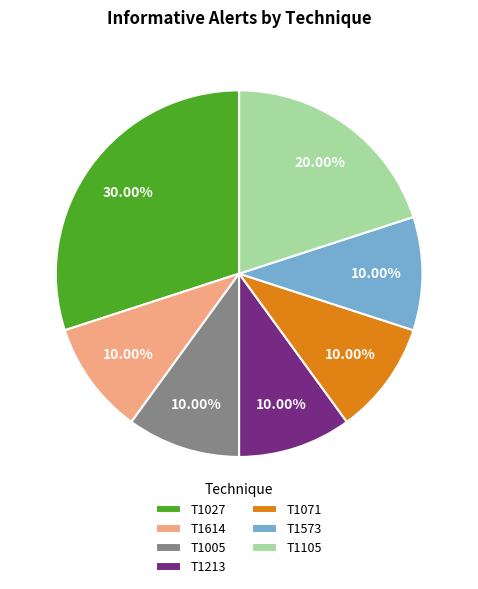

Is there a majority slice in this chart?

No